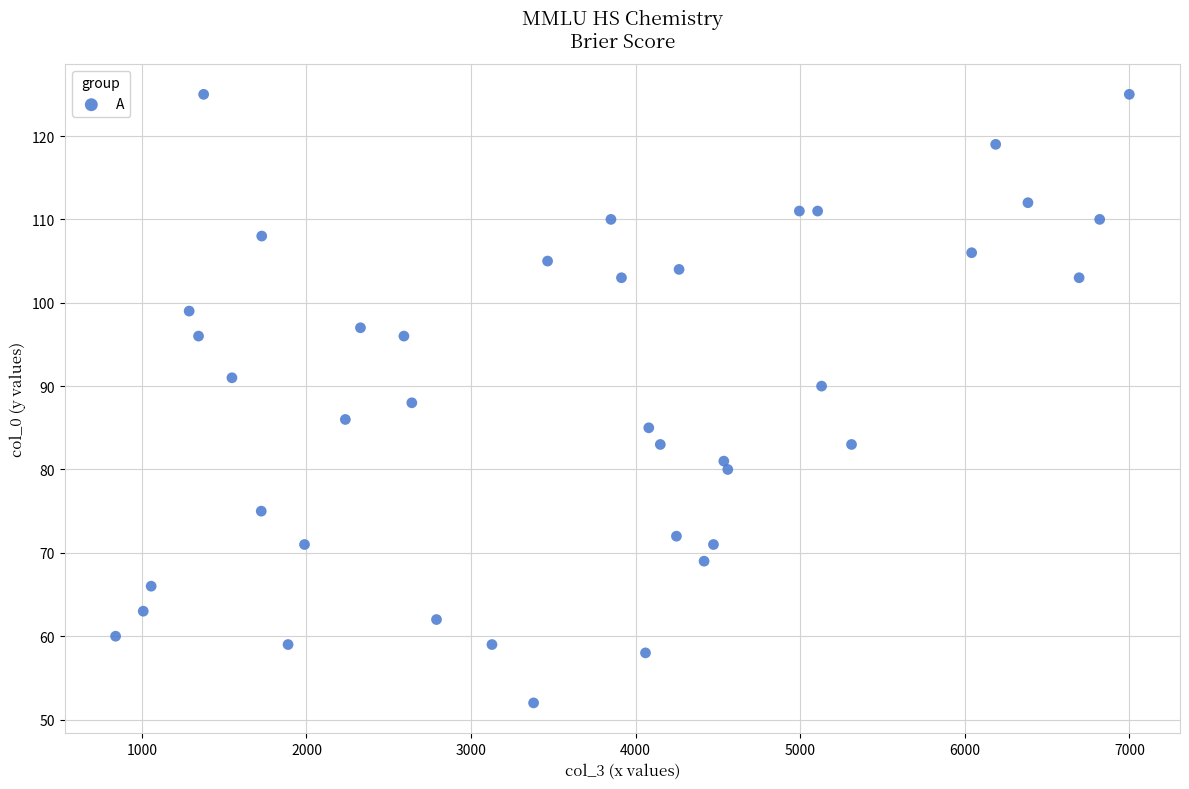

What is the range of Y values (max minus min)?

73